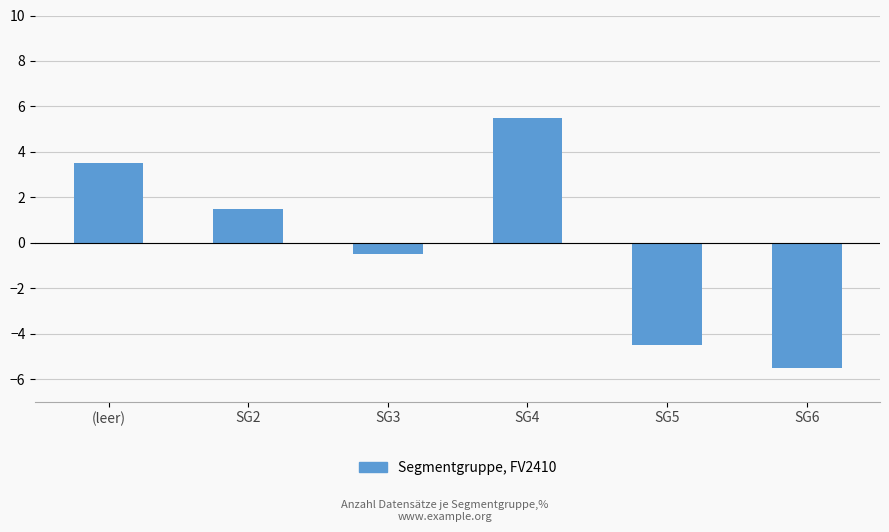

How many values are above zero?

3